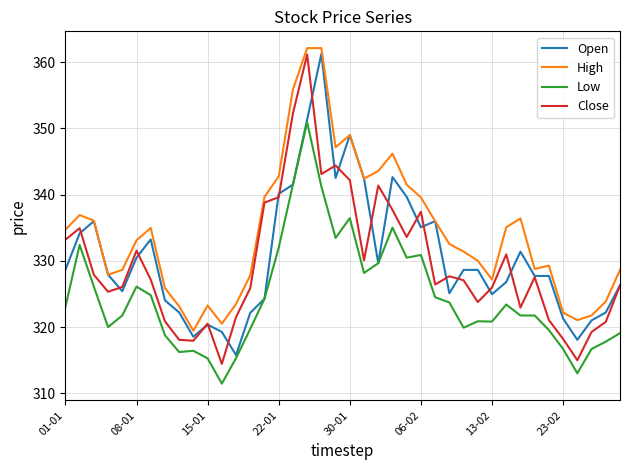

True or false: Low and Close intersect in this chart.

False